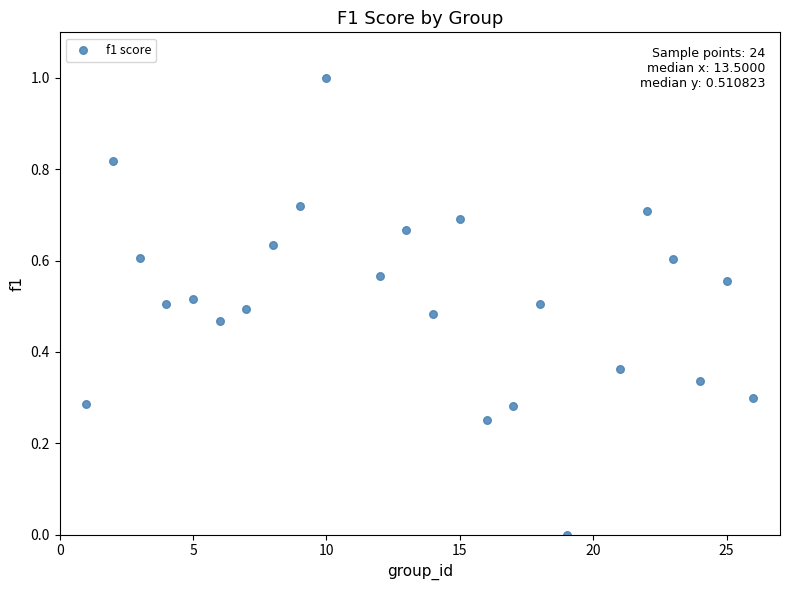

What is the range of Y values (max minus min)?

1.0